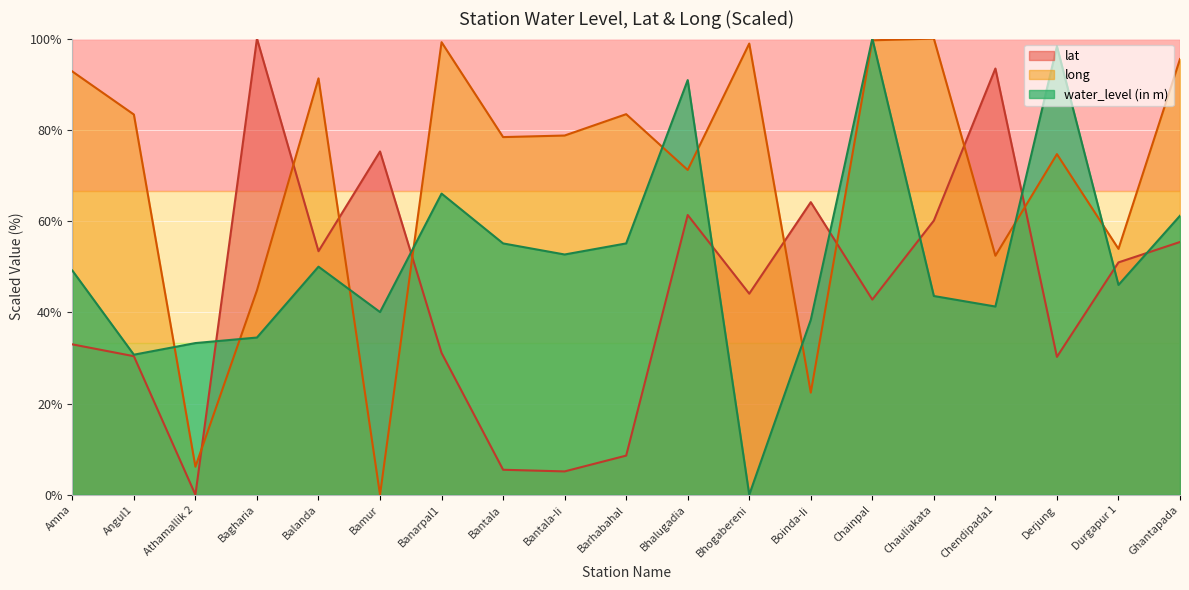

What position from the left is Chainpal?

14